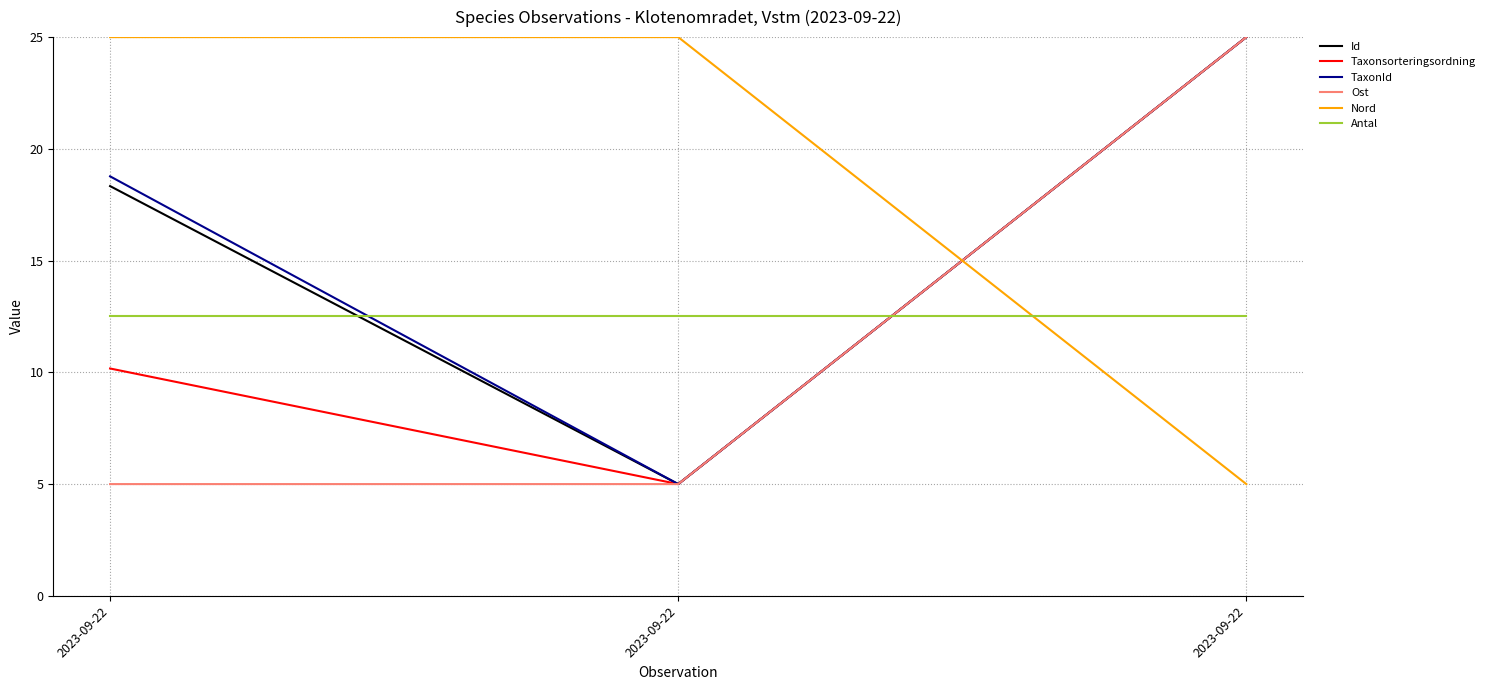

Which category has the highest value across all series?

2023-09-22